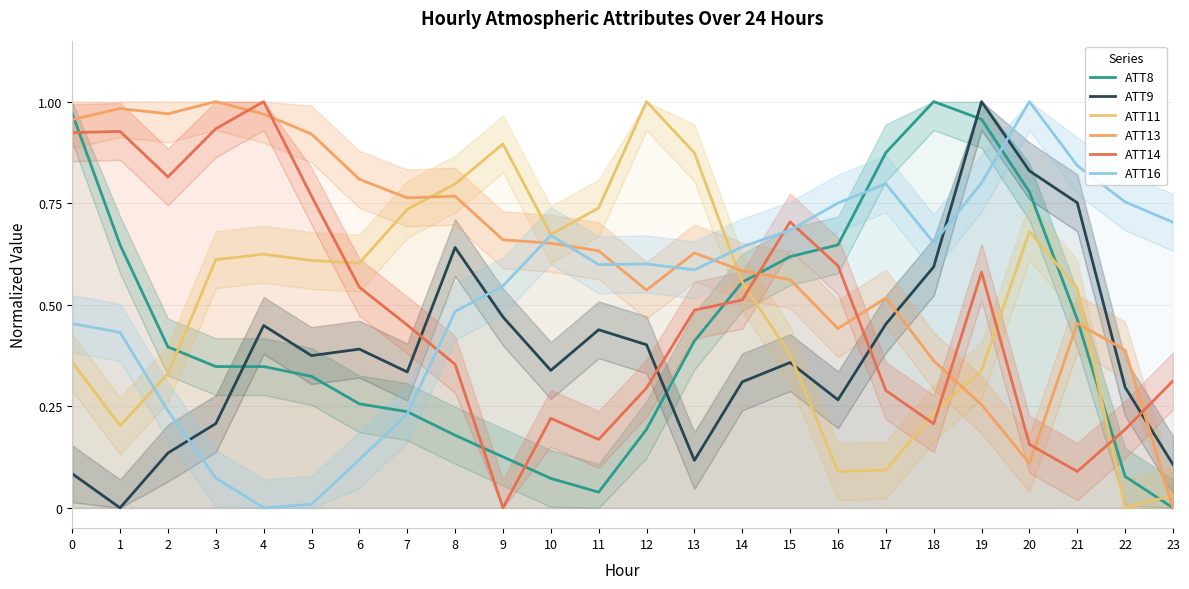

Is it true that ATT8 equals 0.4 at 7?

False